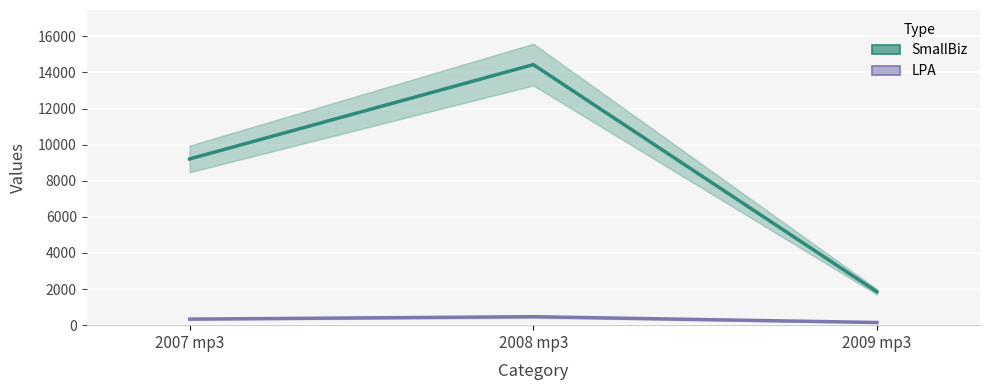

Which series has the widest spread of values?

SmallBiz